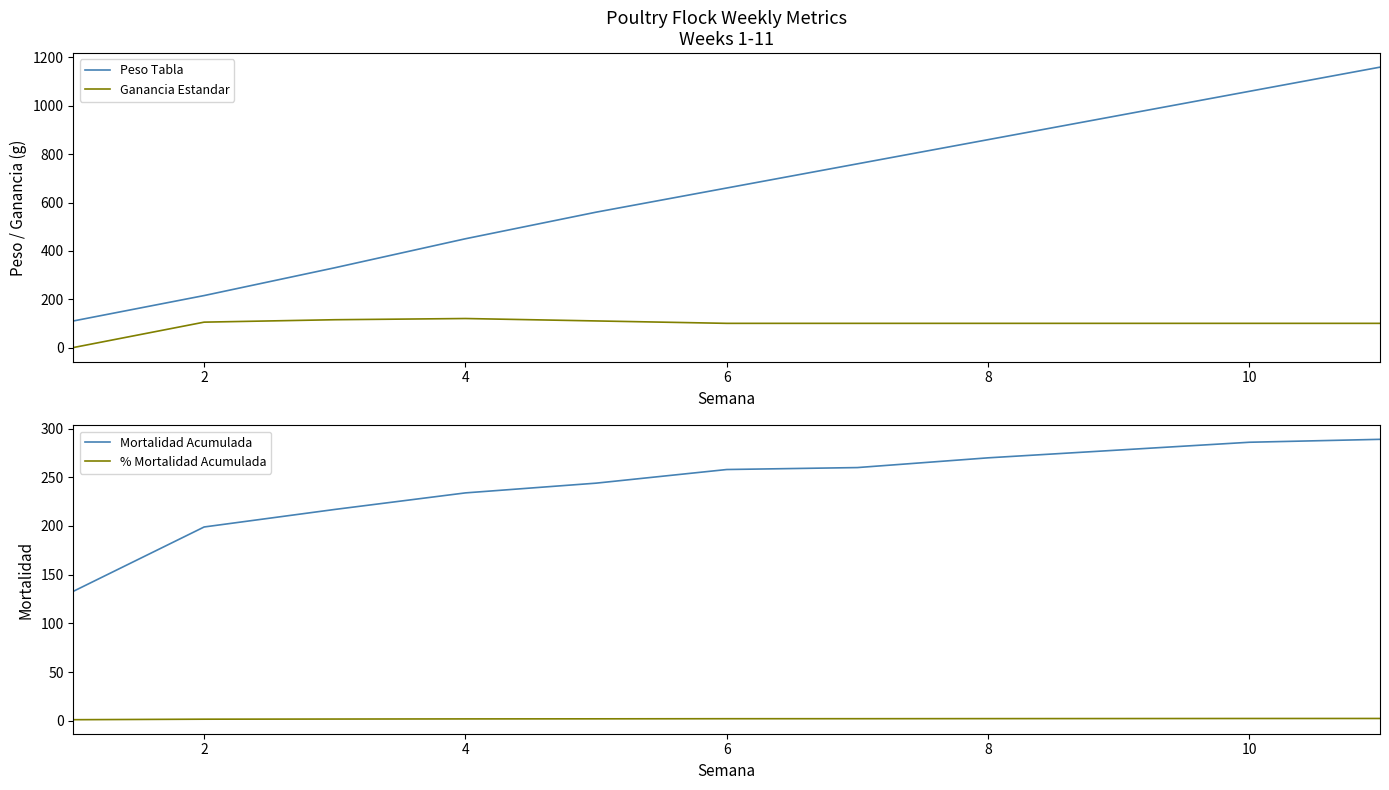

The value of Peso Tabla at 4 is 450. True or false?

True